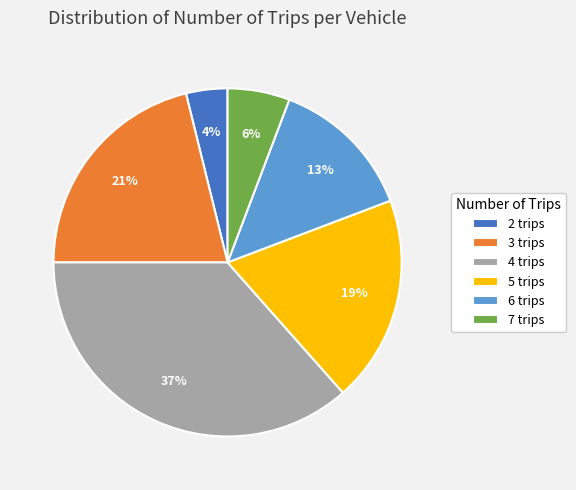

Which has a higher value, 3 or 7?

3